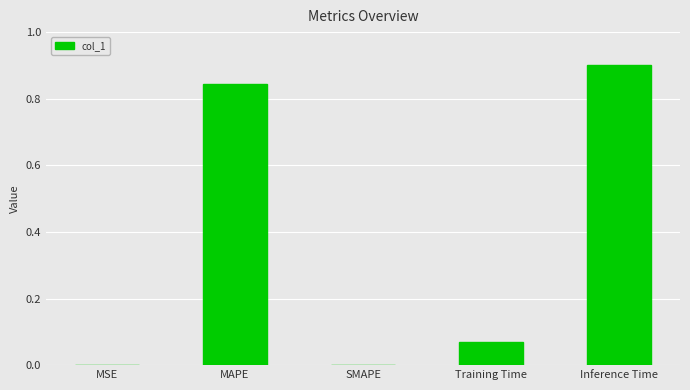

Read the value at Inference Time.

0.9